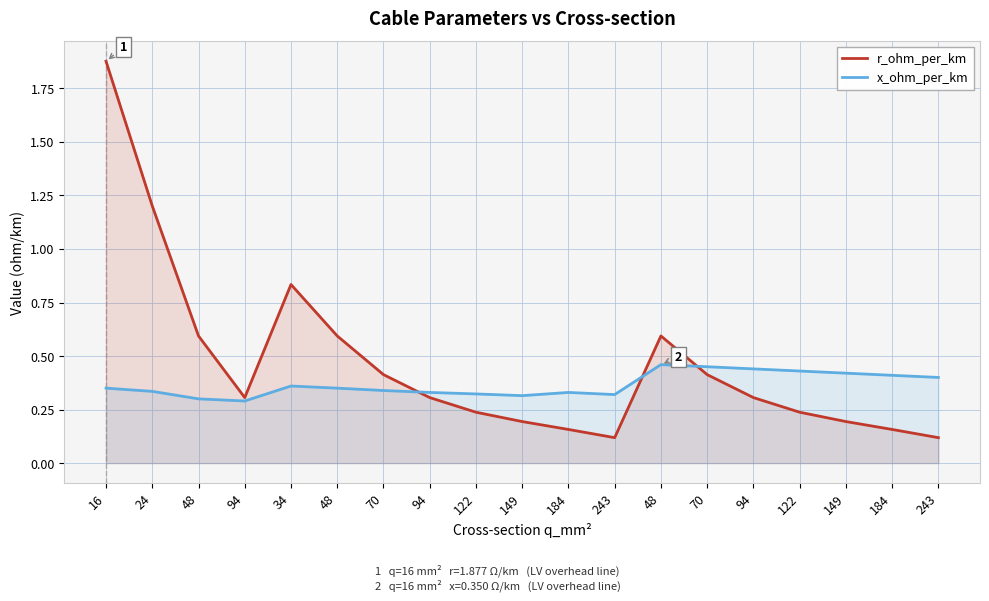

Rank the categories by x_ohm_per_km value from lowest to highest.

94, 48, 149, 243, 122, 94, 184, 24, 70, 16, 48, 34, 243, 184, 149, 122, 94, 70, 48